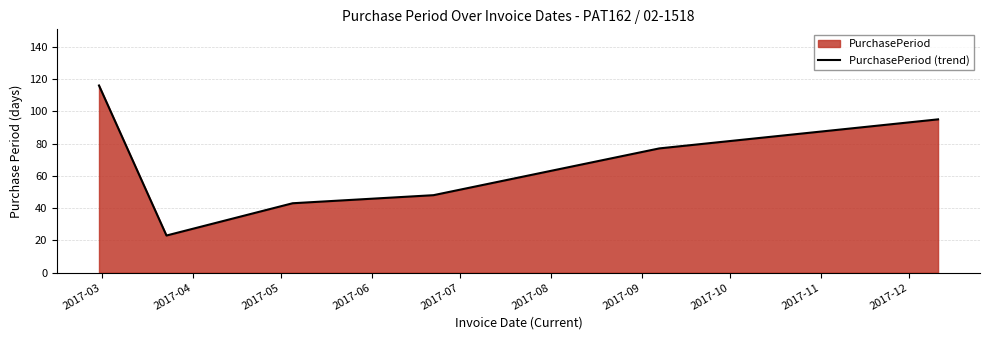

What is the difference between the maximum and second lowest values?

73